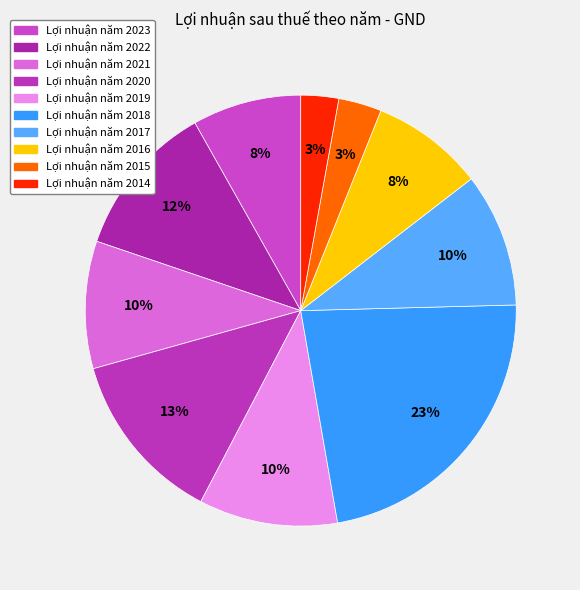

How many segments does this pie chart have?

10